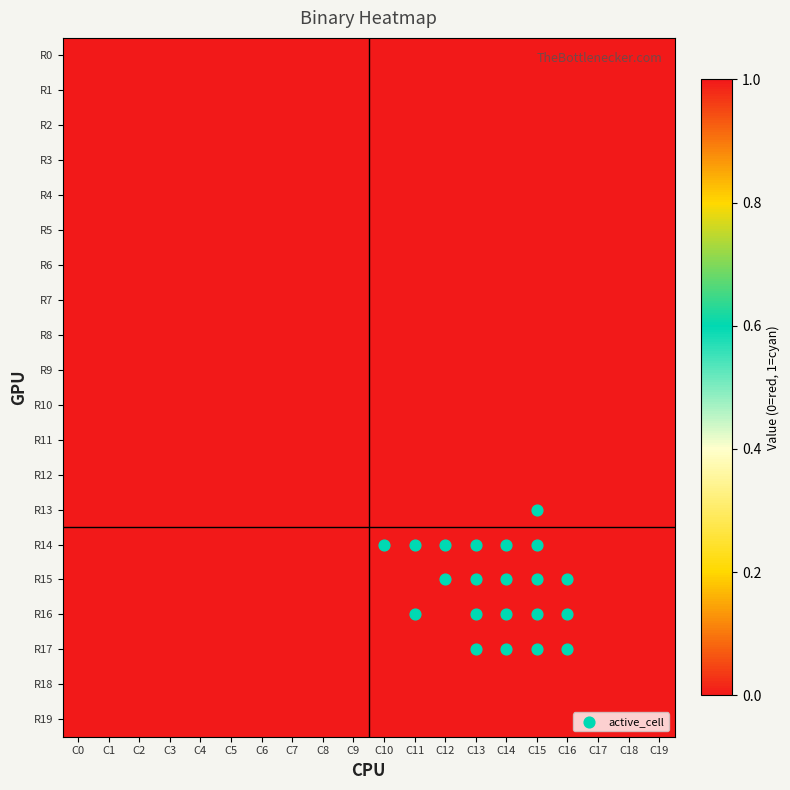

Rank the series by their maximum value, from highest to lowest.

R13, R14, R15, R16, R17, R0, R1, R2, R3, R4, R5, R6, R7, R8, R9, R10, R11, R12, R18, R19